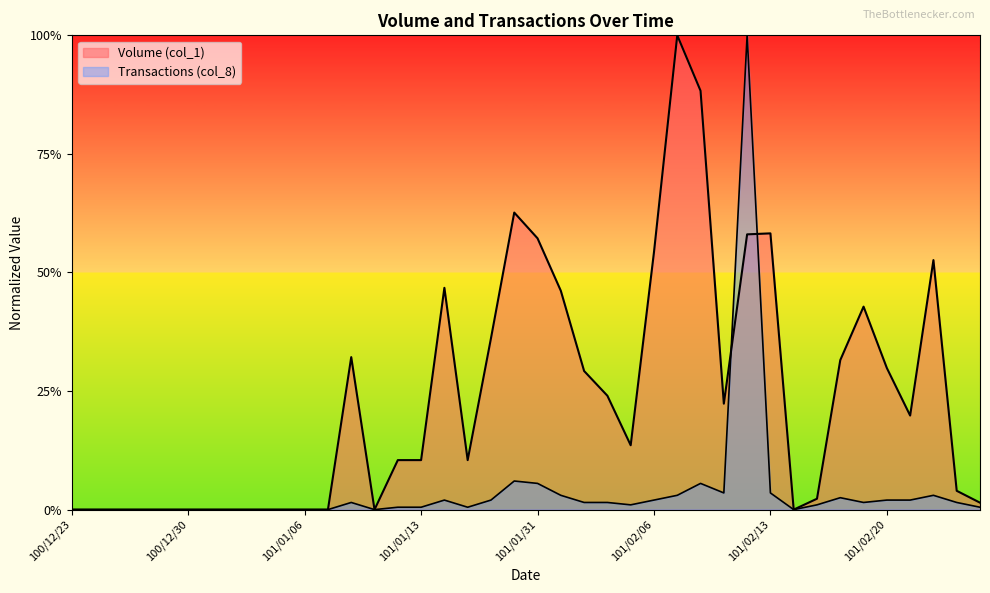

How many values in the Volume (col_1) series exceed 0?

26